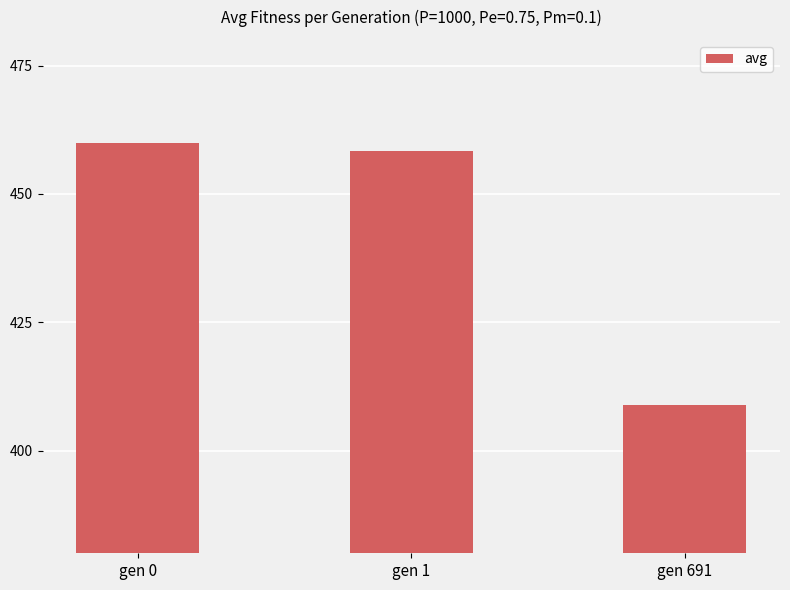

The value at gen 1 is 458.3. True or false?

True